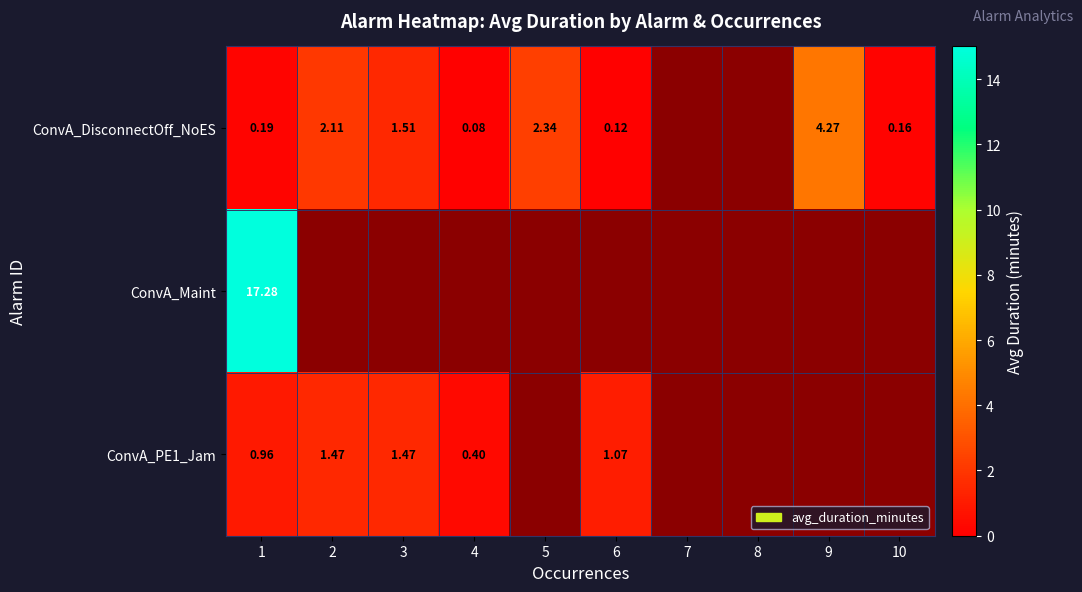

List the labels in order of ConvA_DisconnectOff_NoES value, smallest first.

4, 6, 10, 1, 3, 2, 5, 7, 8, 9